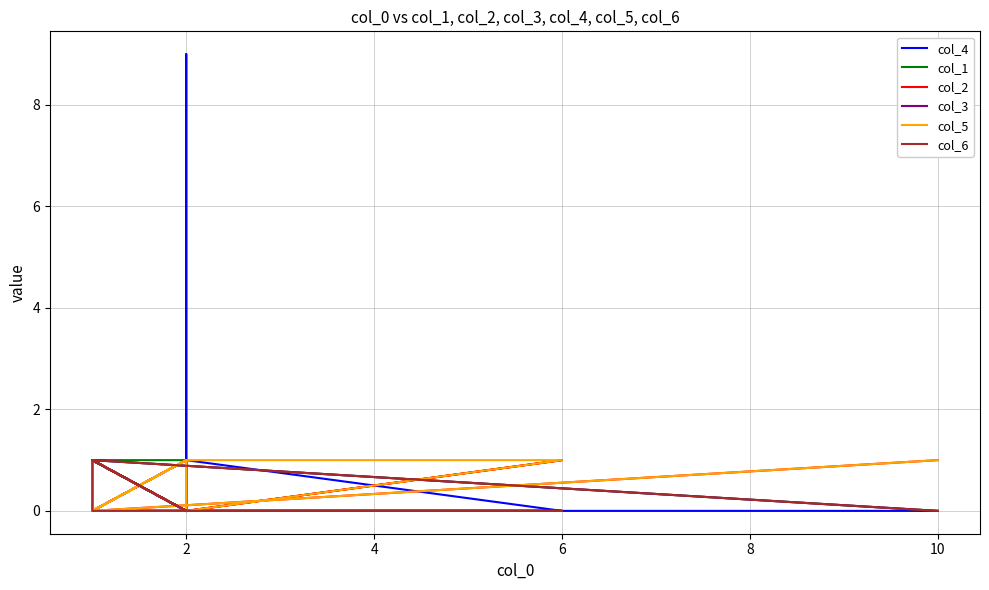

What are all the series names shown in the legend?

col_4, col_1, col_2, col_3, col_5, col_6